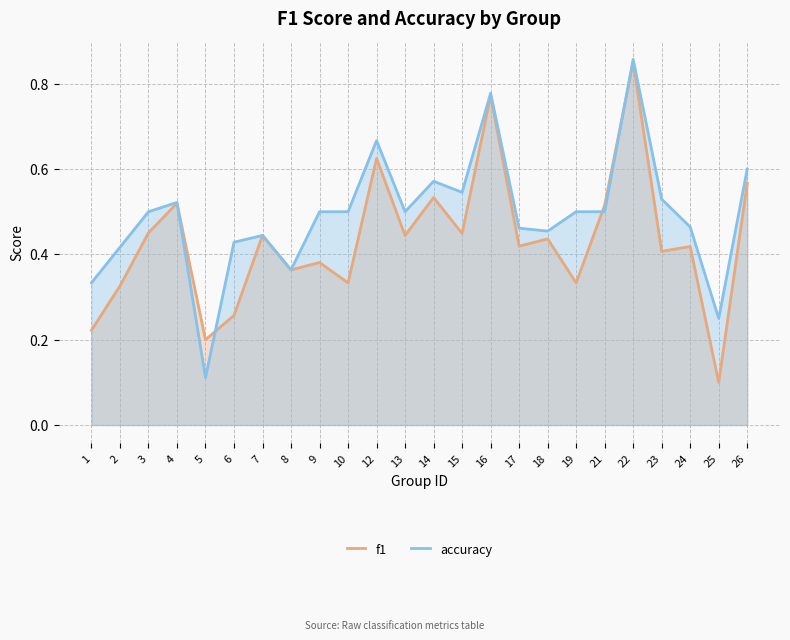

Which label corresponds to the smallest value in the chart?

25